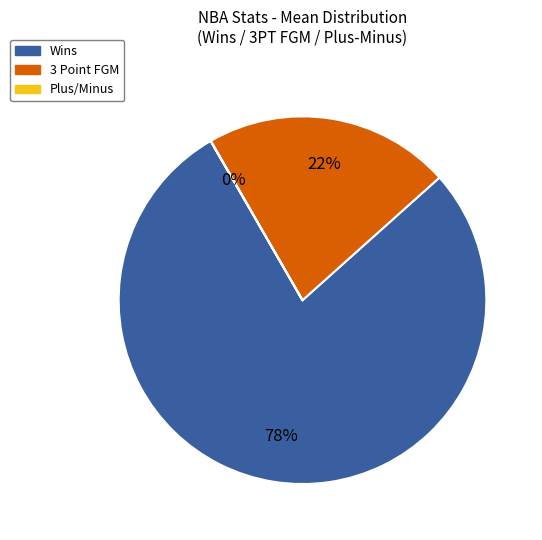

To the nearest percent, what is the average slice percentage?

33%